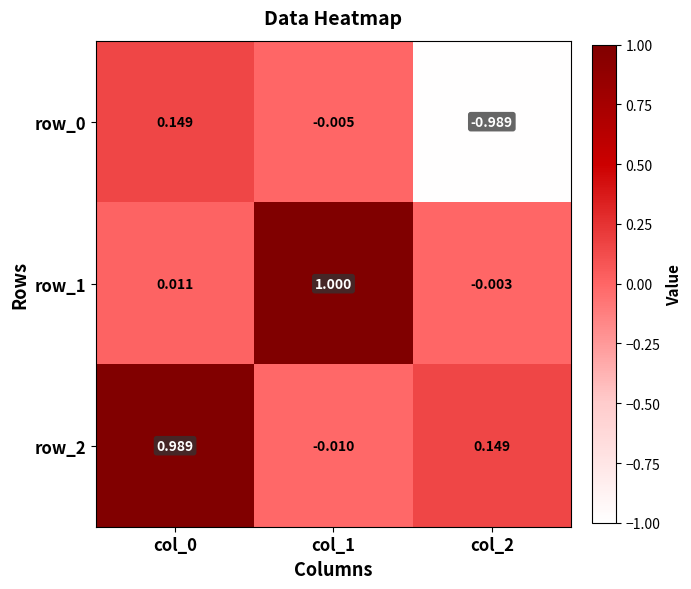

What is the spread (max minus min) of values at col_1?

1.0